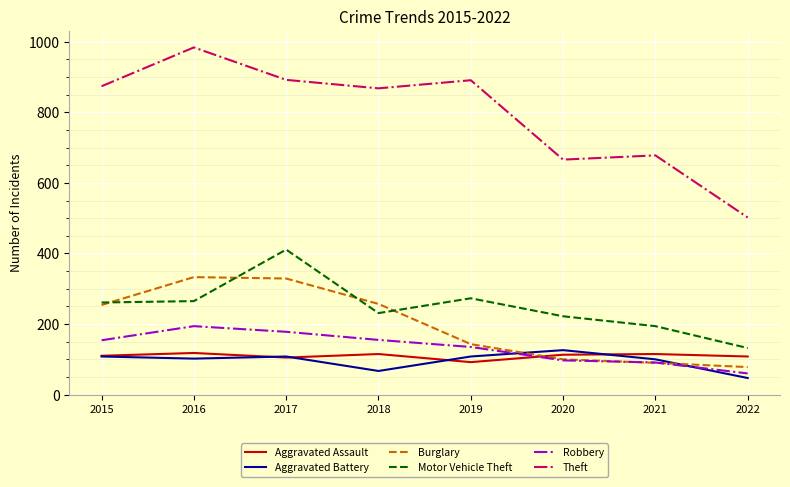

True or false: Robbery and Theft cross at least once.

False